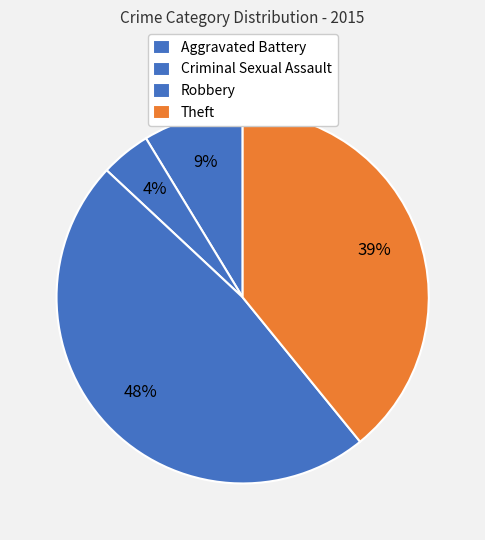

Is there any slice that represents more than half of the pie?

No